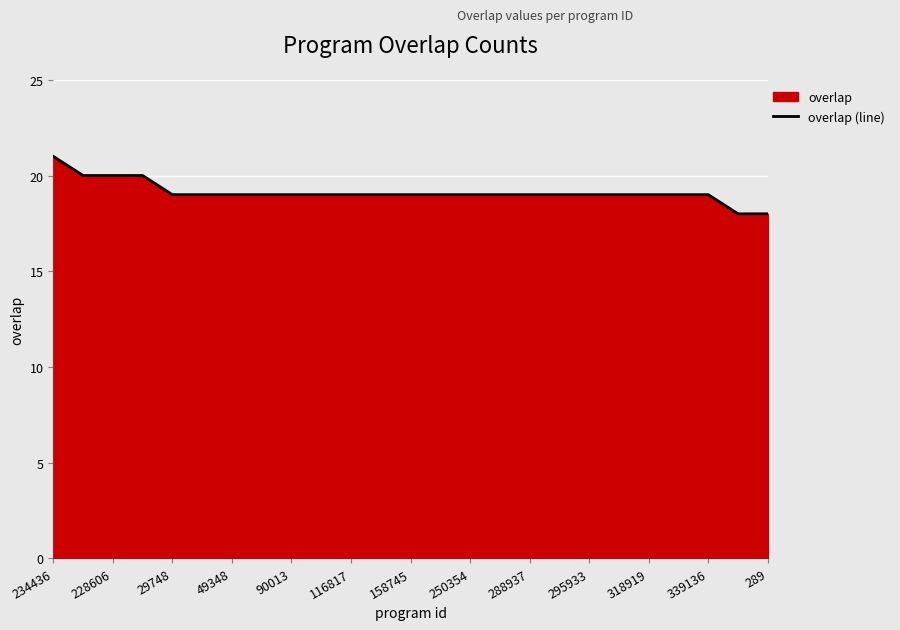

Approximately how many times larger is the value at 116817 compared to 29748?

1.0